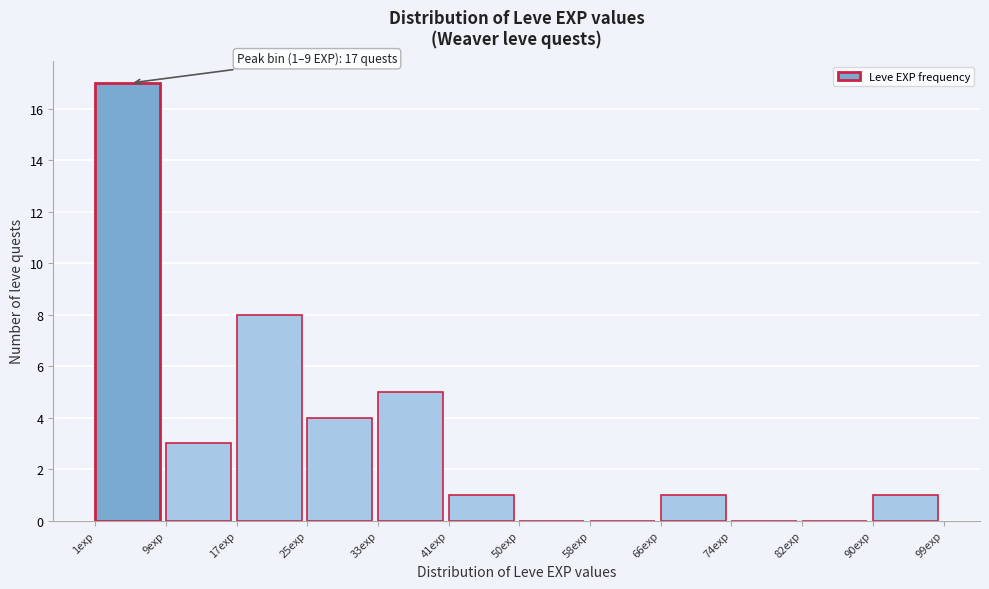

Which range on the x-axis has the tallest bar?

1 to 9